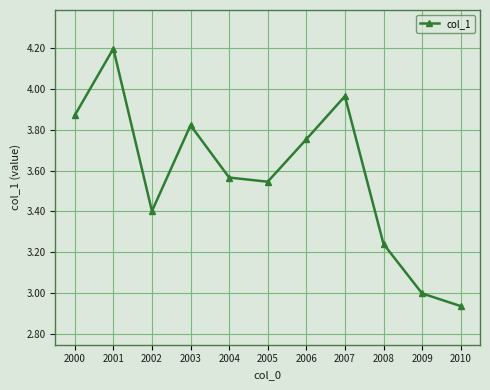

List the labels in order of value, largest first.

2001, 2007, 2000, 2003, 2006, 2004, 2005, 2002, 2008, 2009, 2010